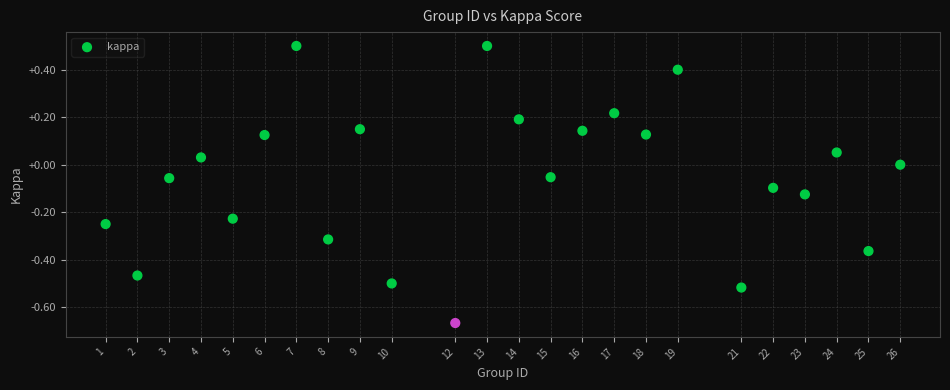

What is the range of Y values (max minus min)?

1.2